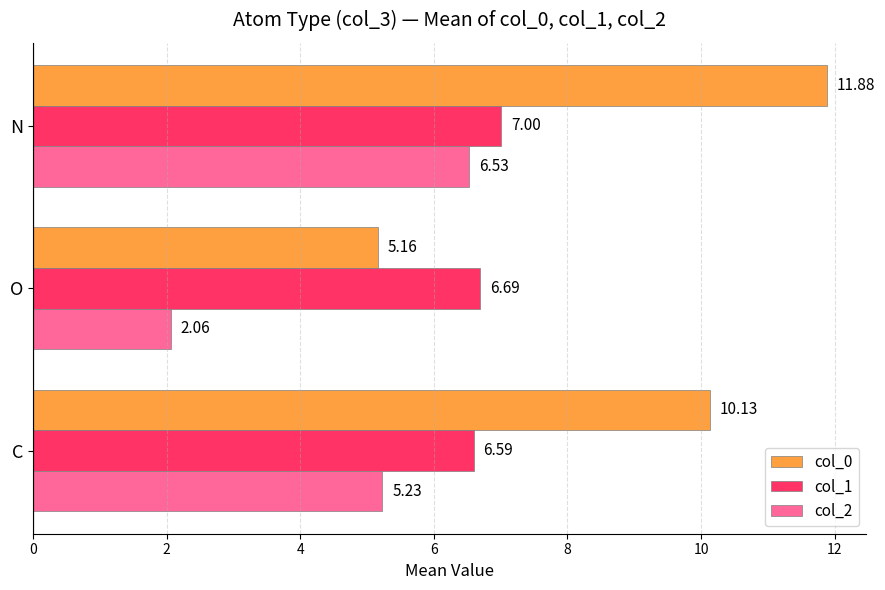

List the labels in order of col_0 value, largest first.

N, C, O